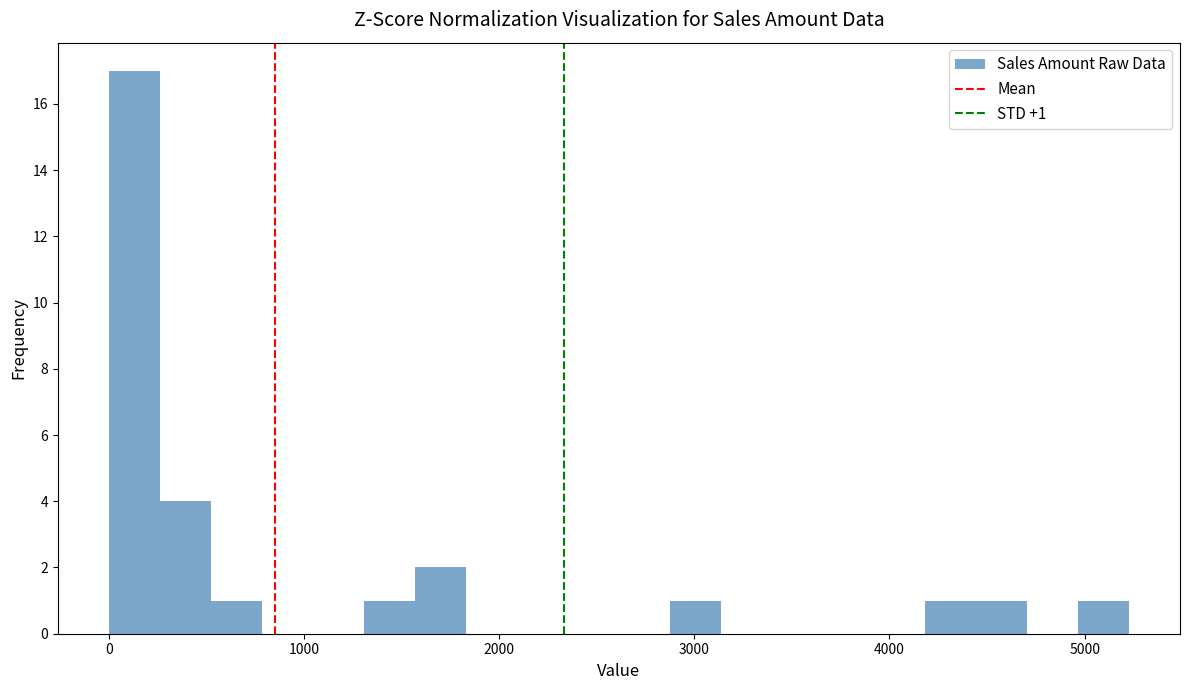

Around what value on the x-axis is the tallest bar? Give the approximate position of its centre, as read against the axis.

100